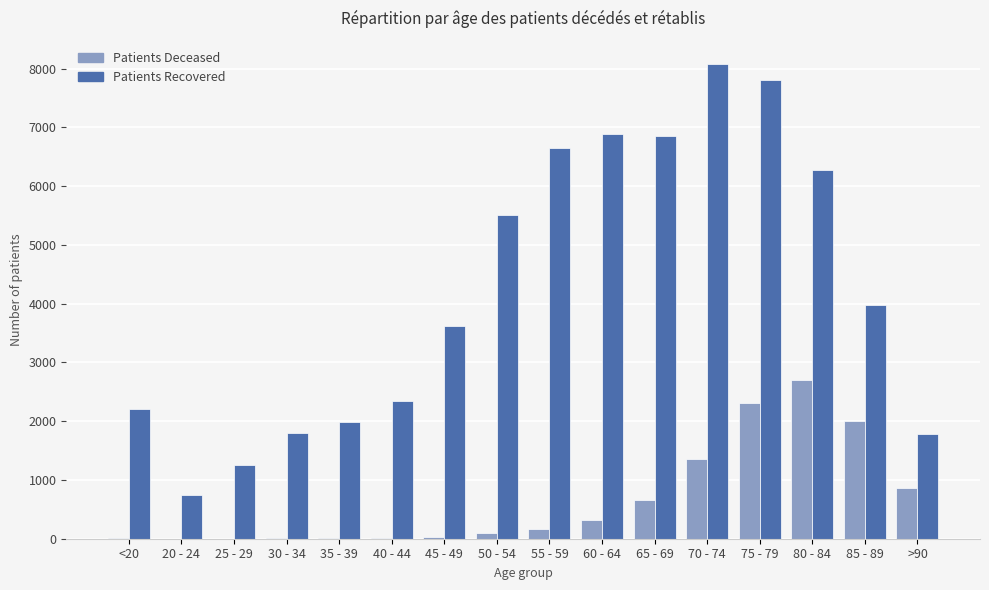

At which category is the sum across all series the highest?

75 - 79